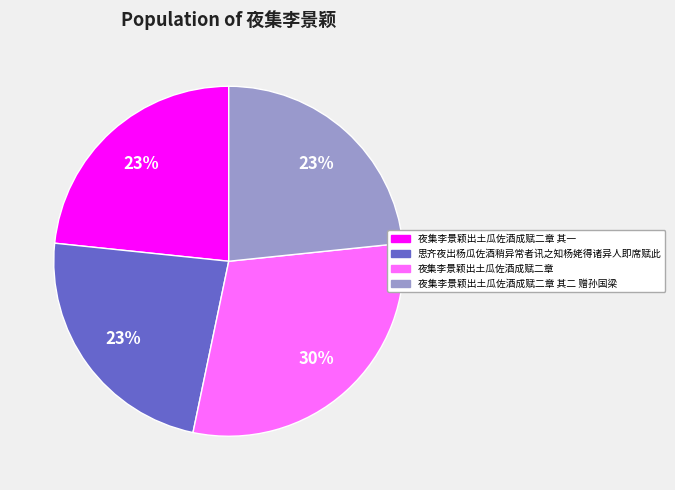

Is there any slice that represents more than half of the pie?

No